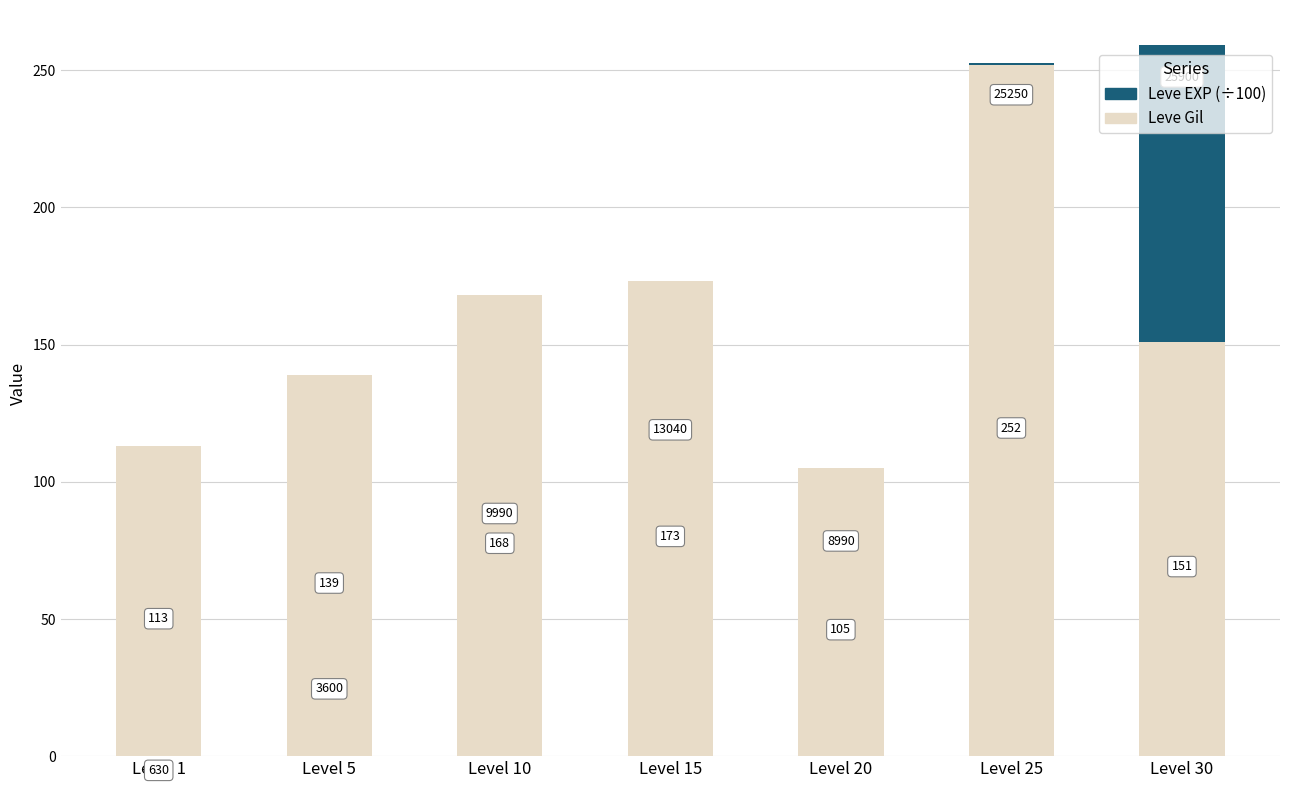

Rank the series by their average value, from highest to lowest.

Leve Gil, Leve EXP (÷100)